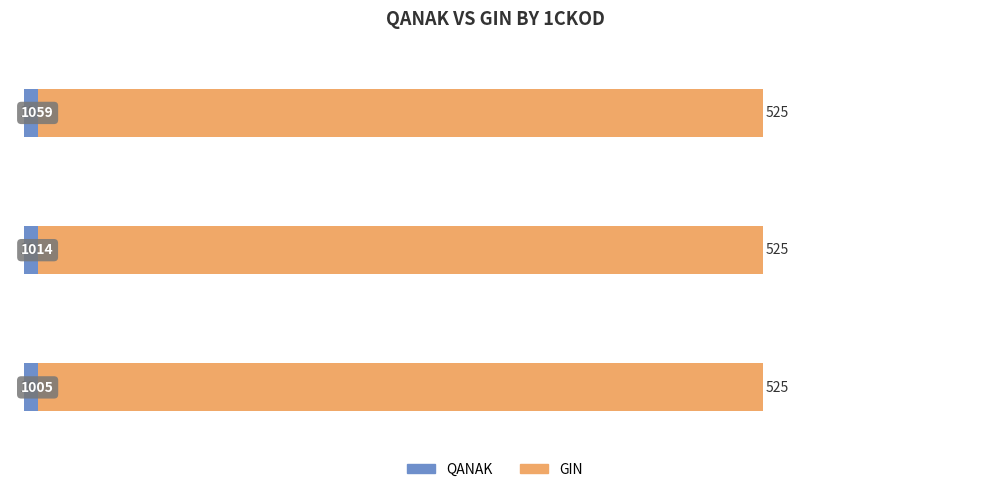

Rank the series by their maximum value, from lowest to highest.

QANAK, GIN